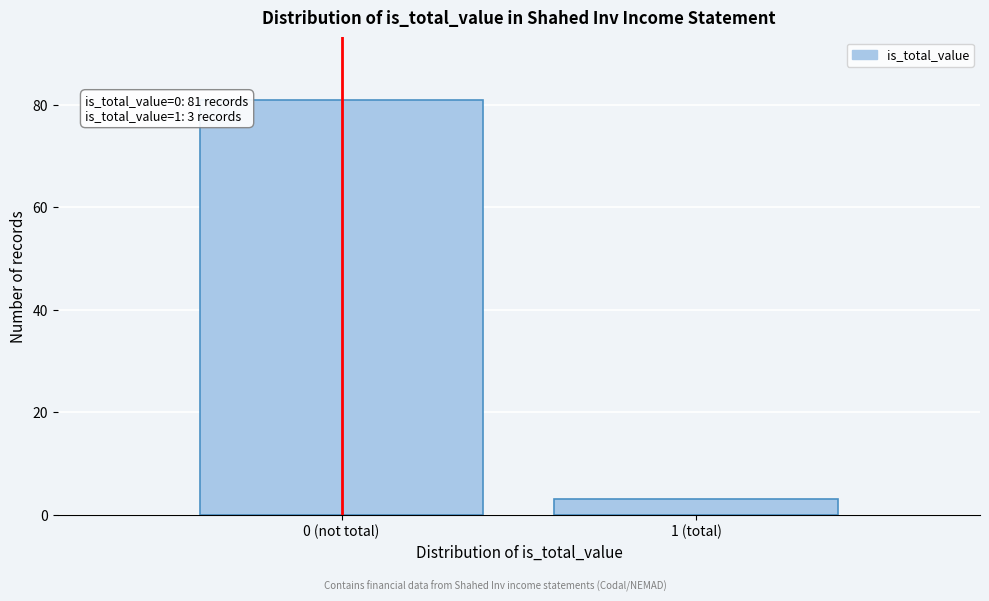

Reading left to right, what are all the values shown in this chart?

0 (not total)=81	1 (total)=3